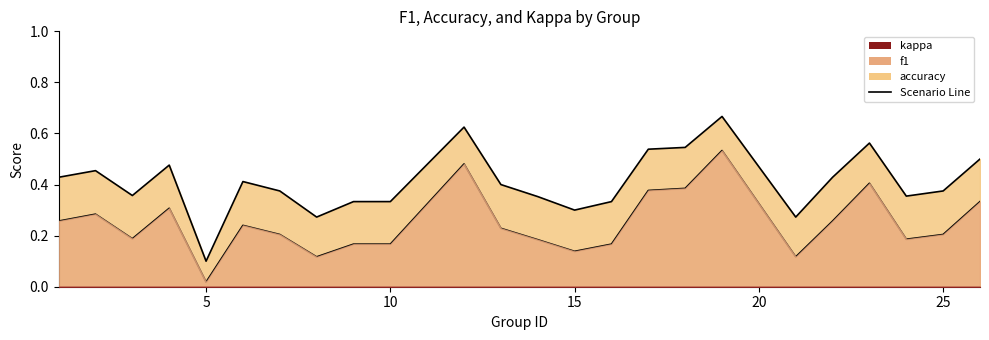

What value does the accuracy series have at 10?

0.3